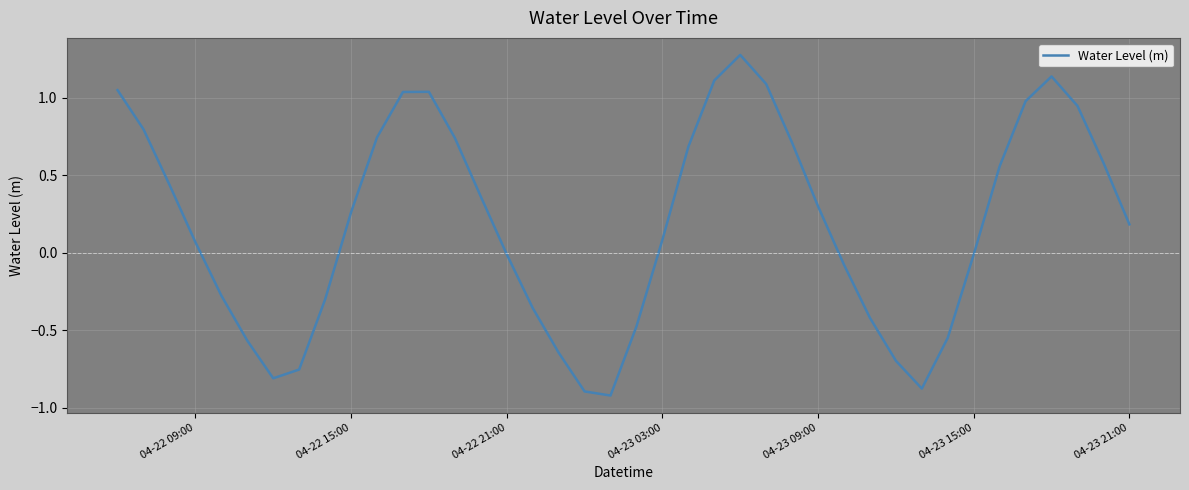

What is the difference between the maximum and minimum values?

2.2